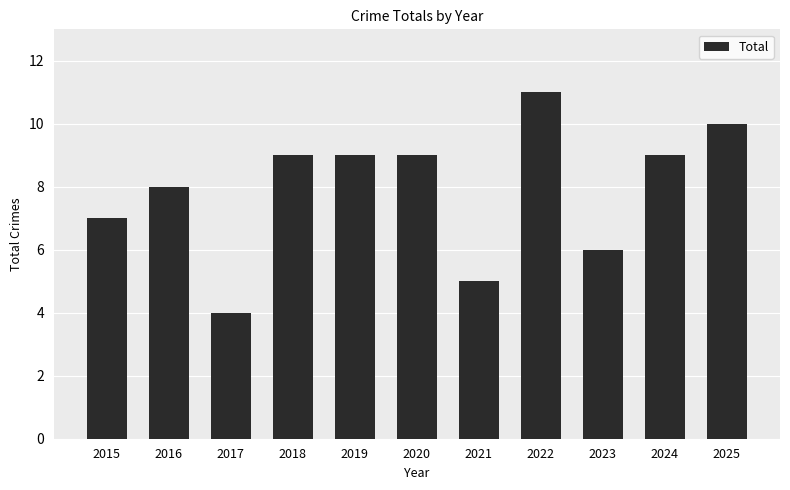

What is the minimum value shown in the chart?

4